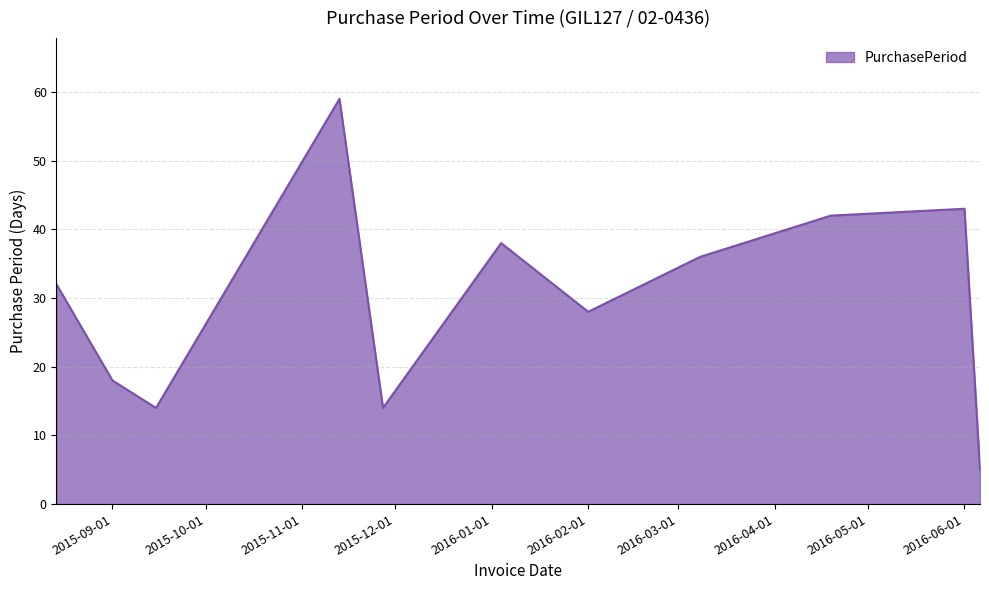

What is the minimum value shown in the chart?

5